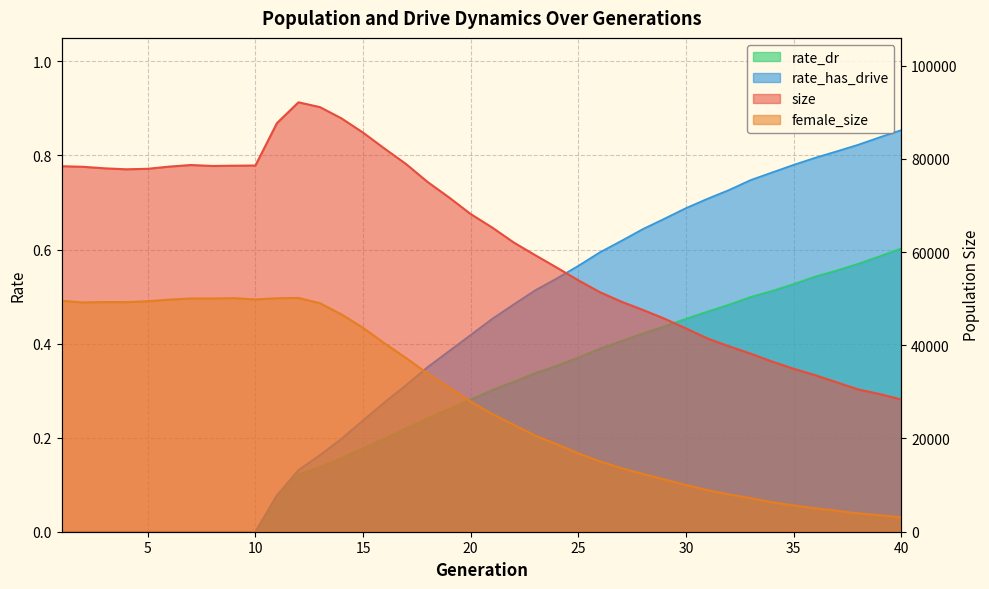

What is the total value across all series at 3?

127223.0